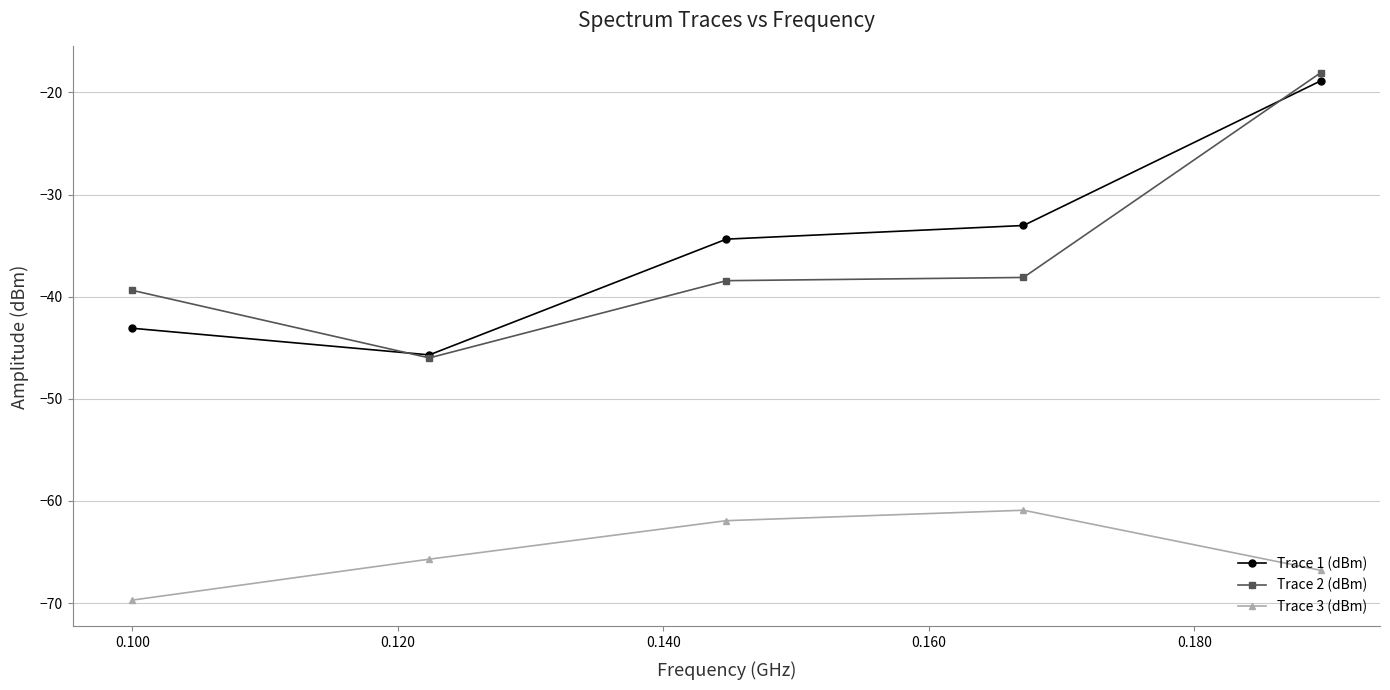

What is the value of the Trace 3 (dBm) point at the 2nd from the left?

-65.7